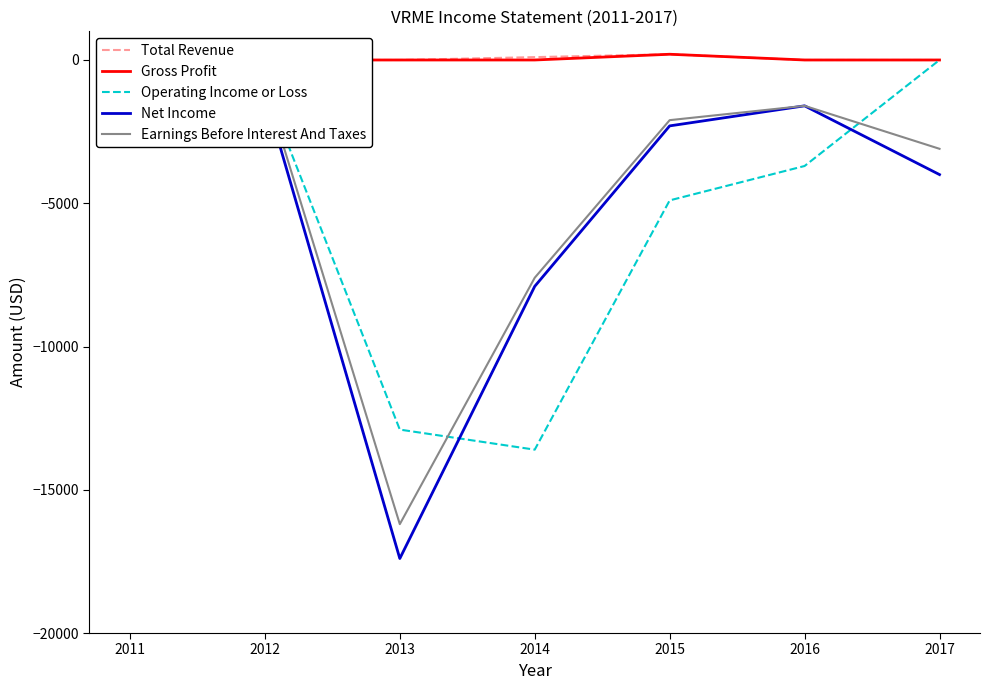

At which category does Gross Profit reach its first local peak?

2015